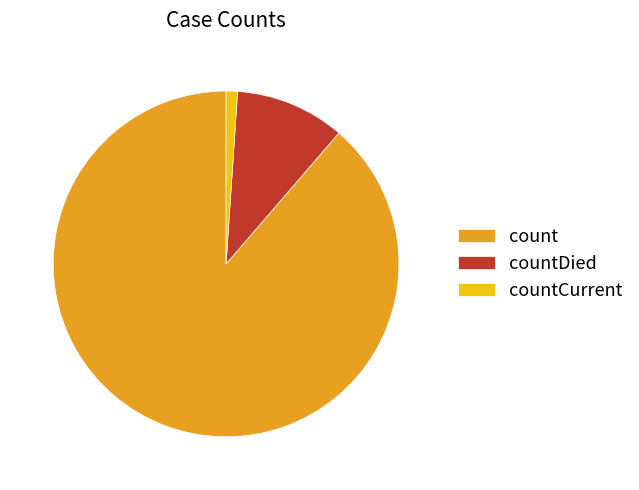

How many slices are in this pie chart?

3